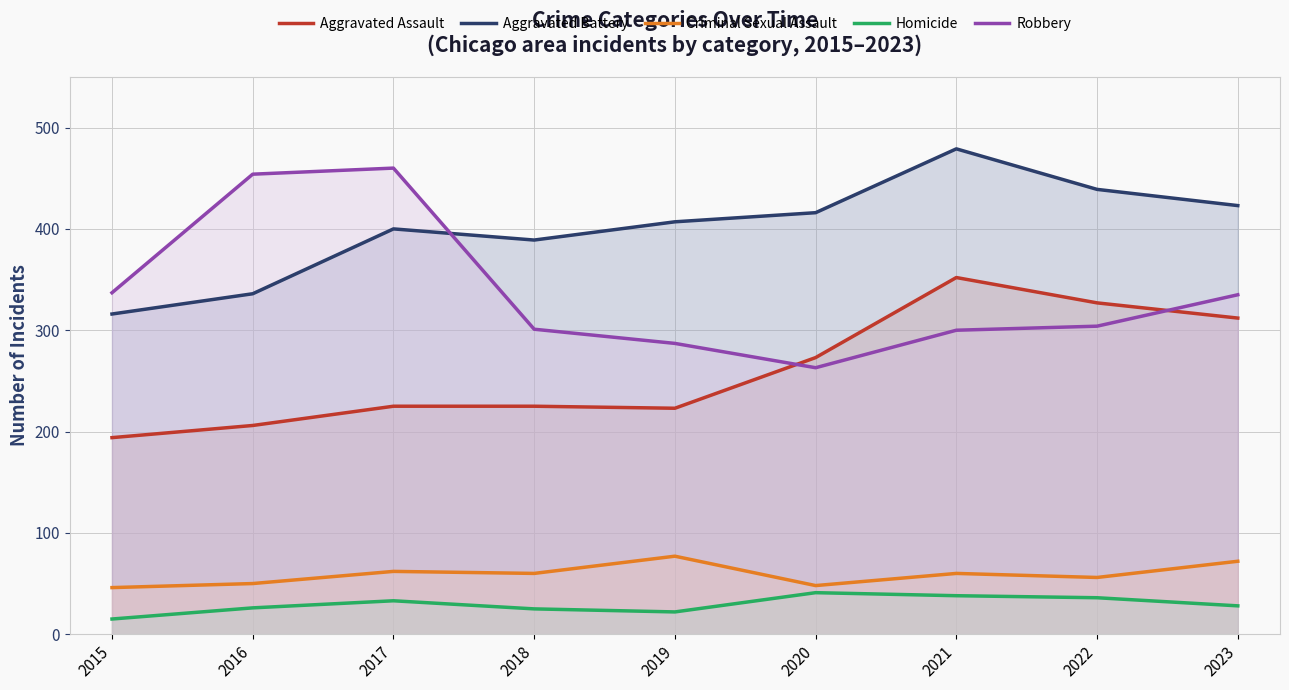

What is the total value across all series at 2015?

908